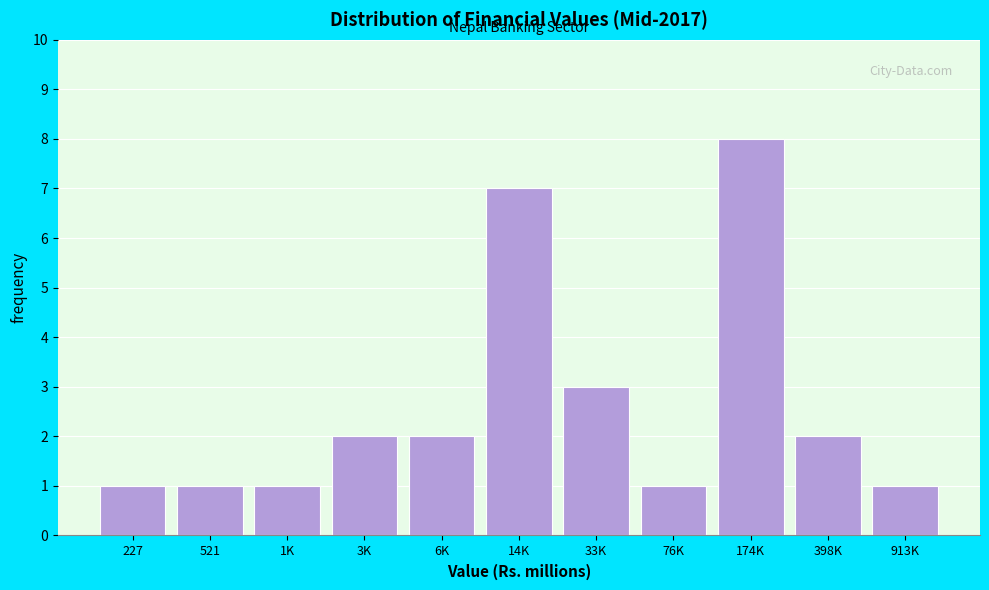

Reading right to left, transcribe all the data shown in this chart.

1	2	8	1	3	7	2	2	1	1	1